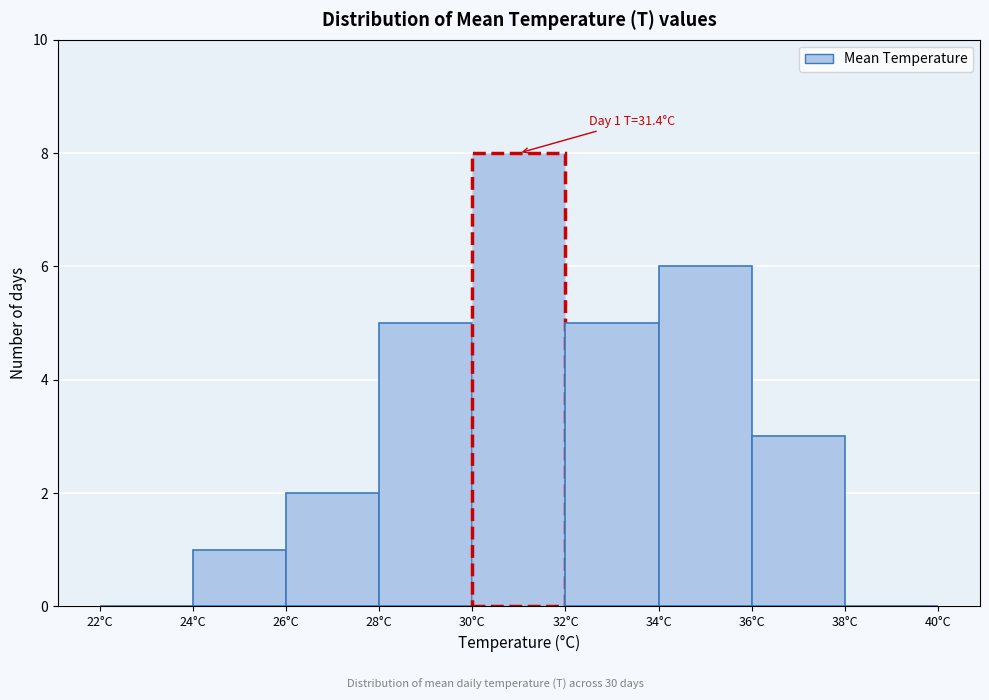

Which range on the x-axis has the tallest bar?

30 to 32